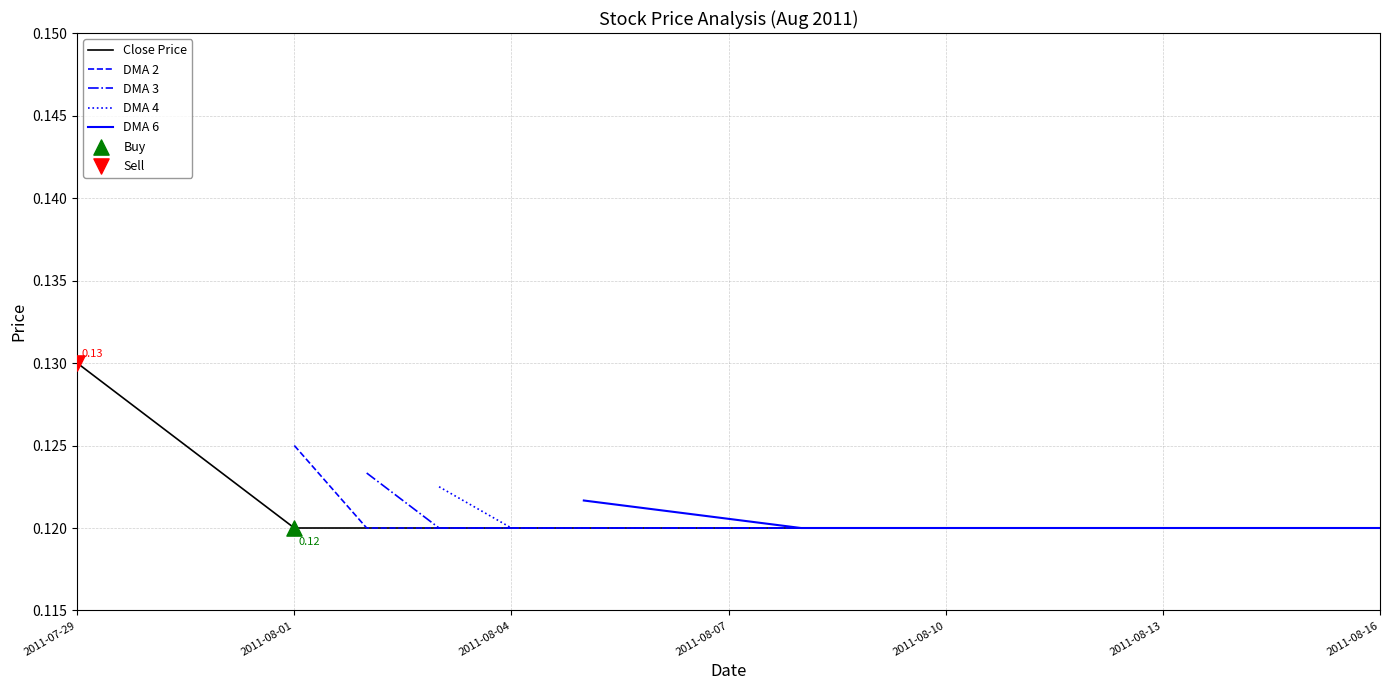

Which series reaches the minimum Y coordinate?

Close